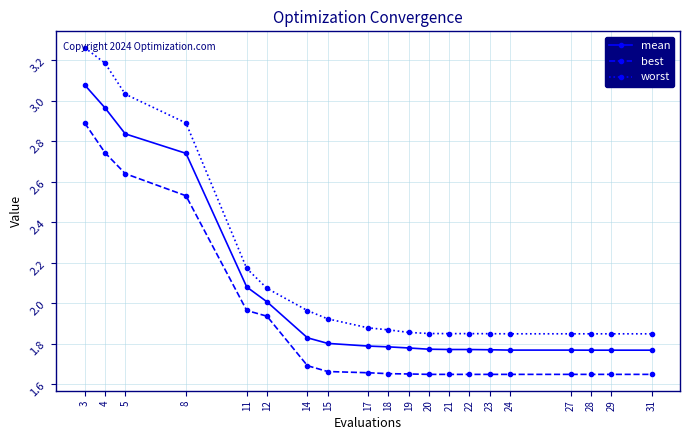

What is the sum of the mean values at 23 and 17?

3.6